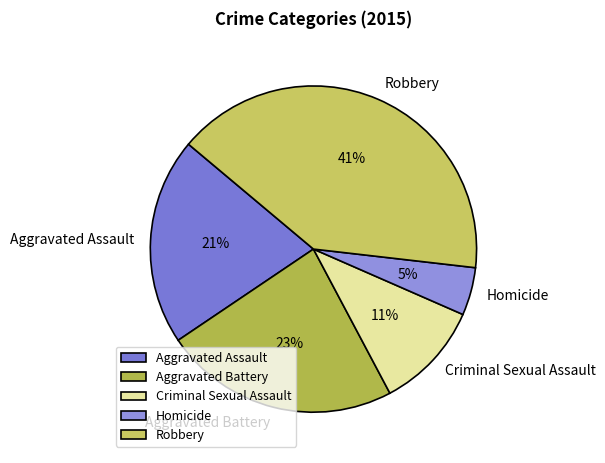

Is it true that Homicide is 5% of the pie?

True